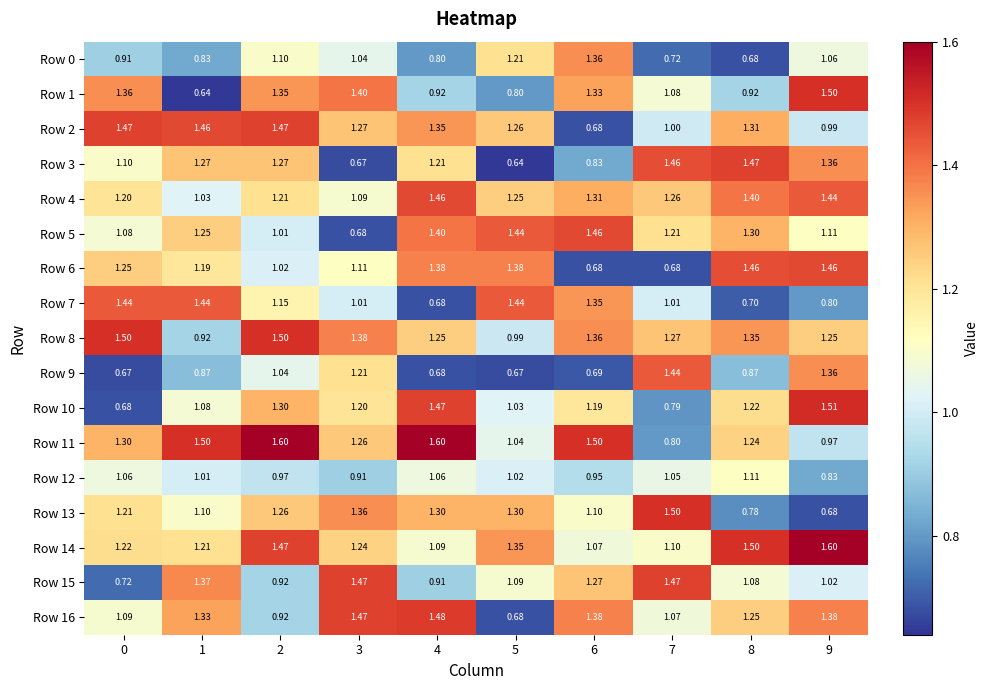

At which category is the sum across all series the highest?

2